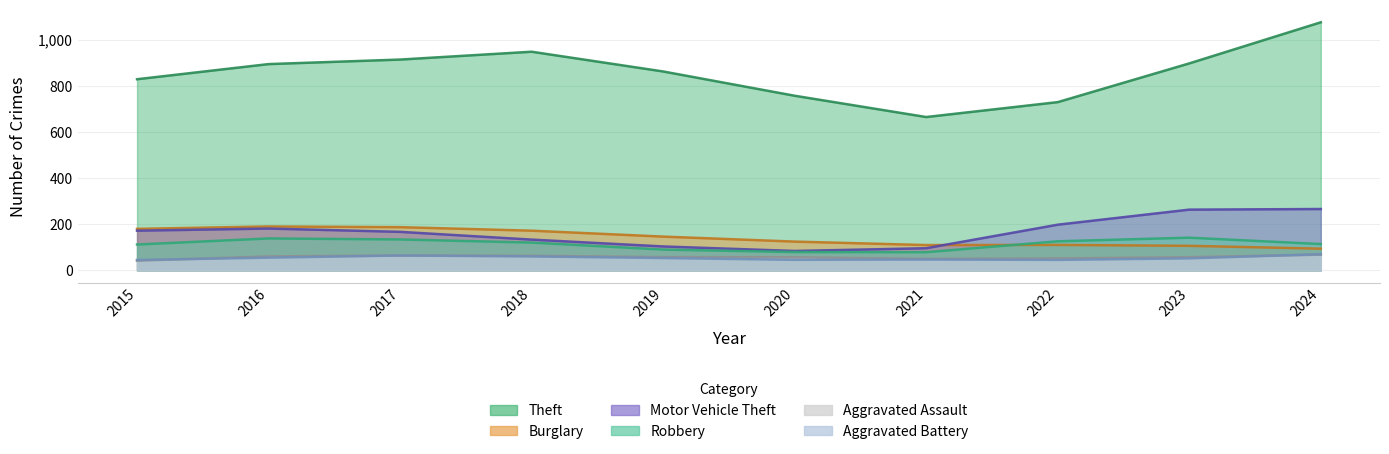

True or false: Theft and Motor Vehicle Theft intersect in this chart.

False